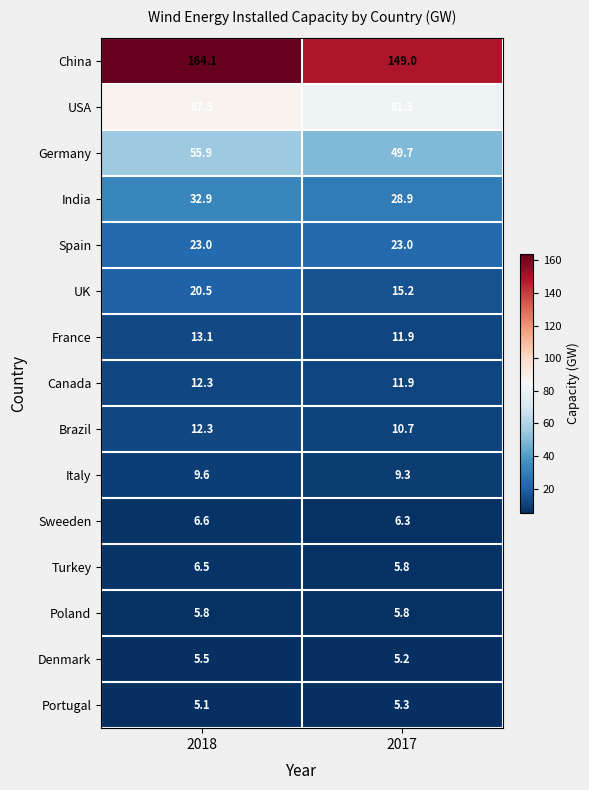

Rank the categories by France value from highest to lowest.

2018, 2017